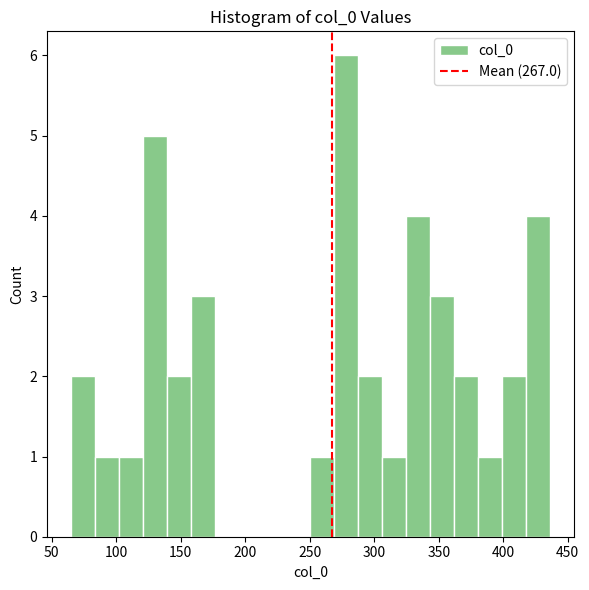

Read against the x-axis, roughly where is the centre of the tallest bar?

280